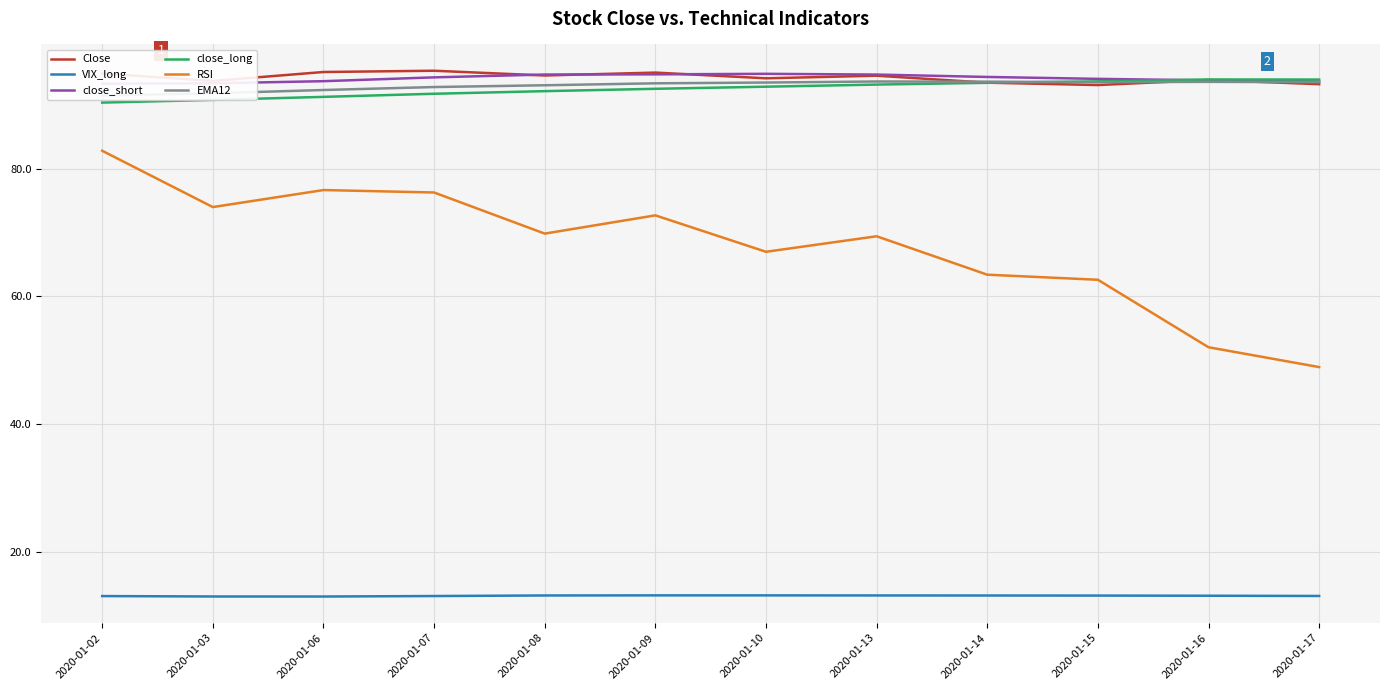

How many lines are shown in the chart?

6